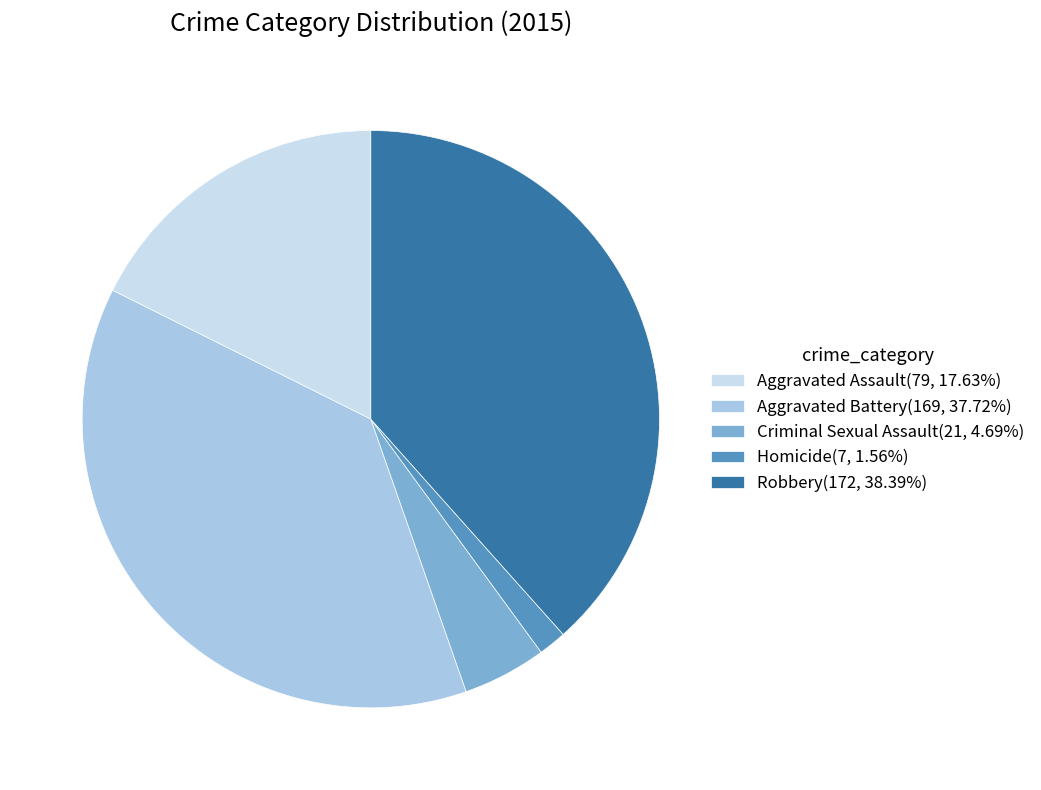

True or false: Robbery accounts for 38% of the total.

True